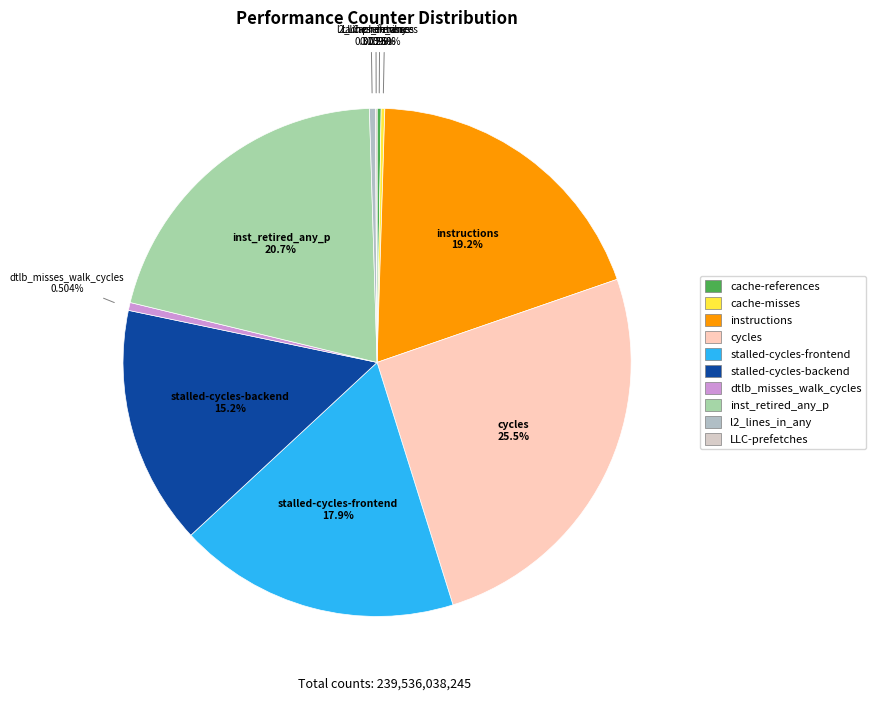

Does any single category account for the majority?

No